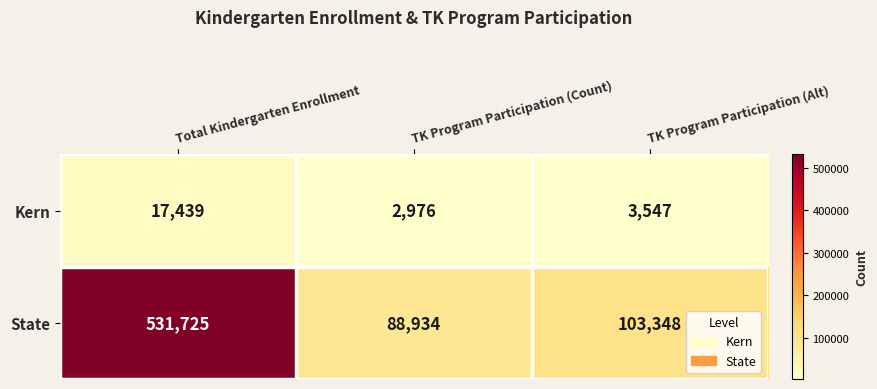

Where does the Kern series first go above 3547?

Total Kindergarten Enrollment